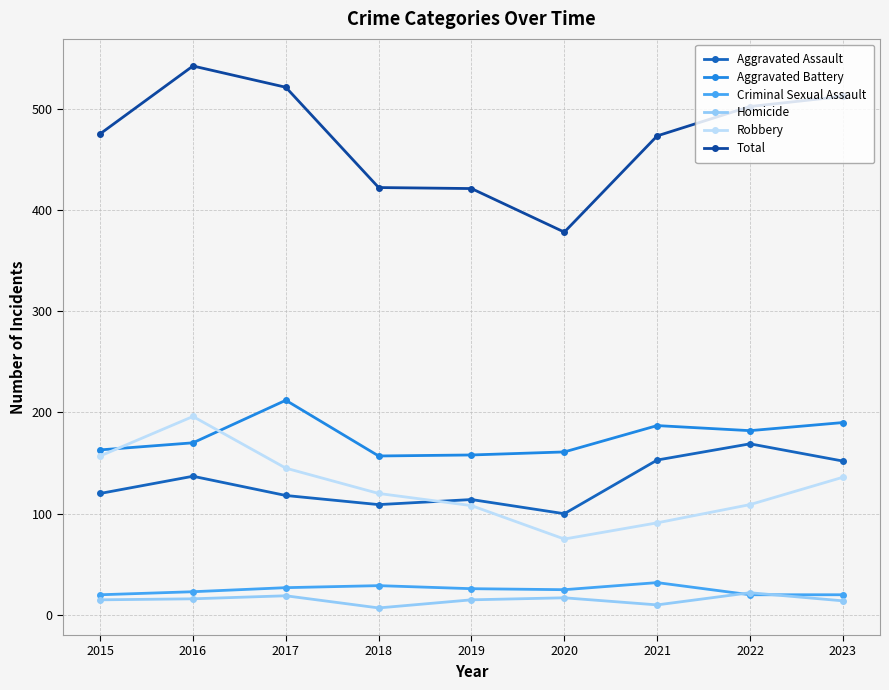

True or false: Criminal Sexual Assault and Aggravated Assault intersect in this chart.

False